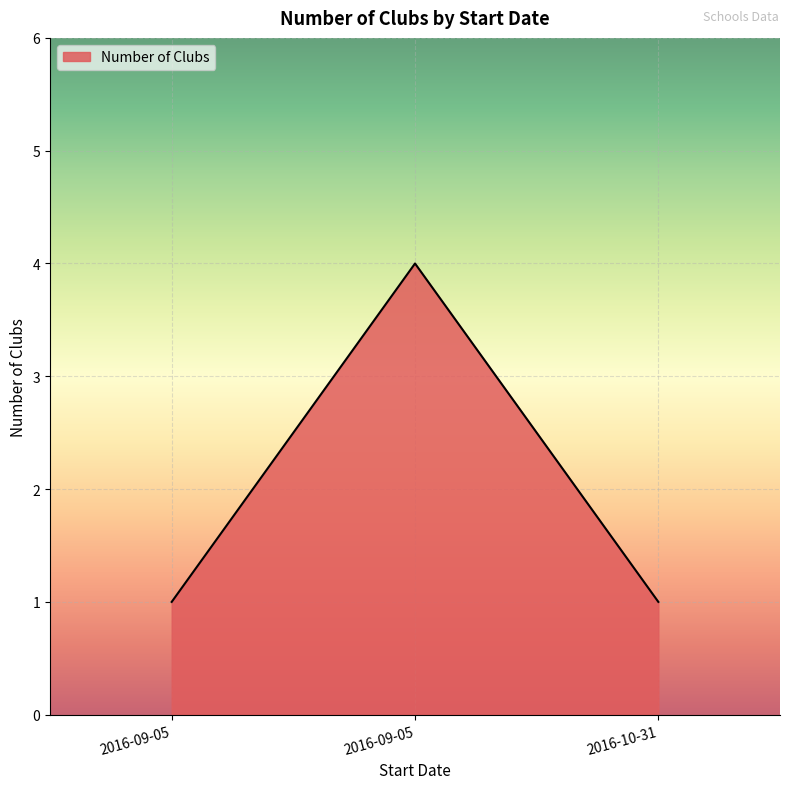

What is the greatest value displayed?

4